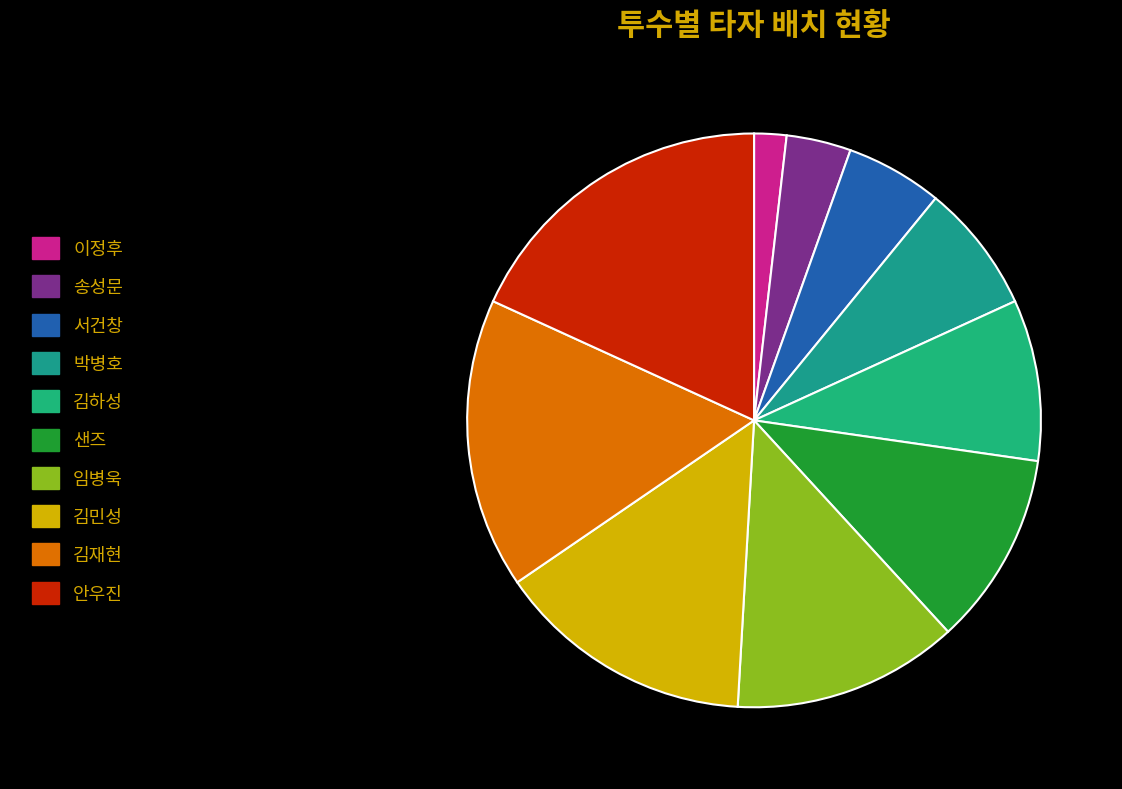

Count the number of slices in the pie.

10